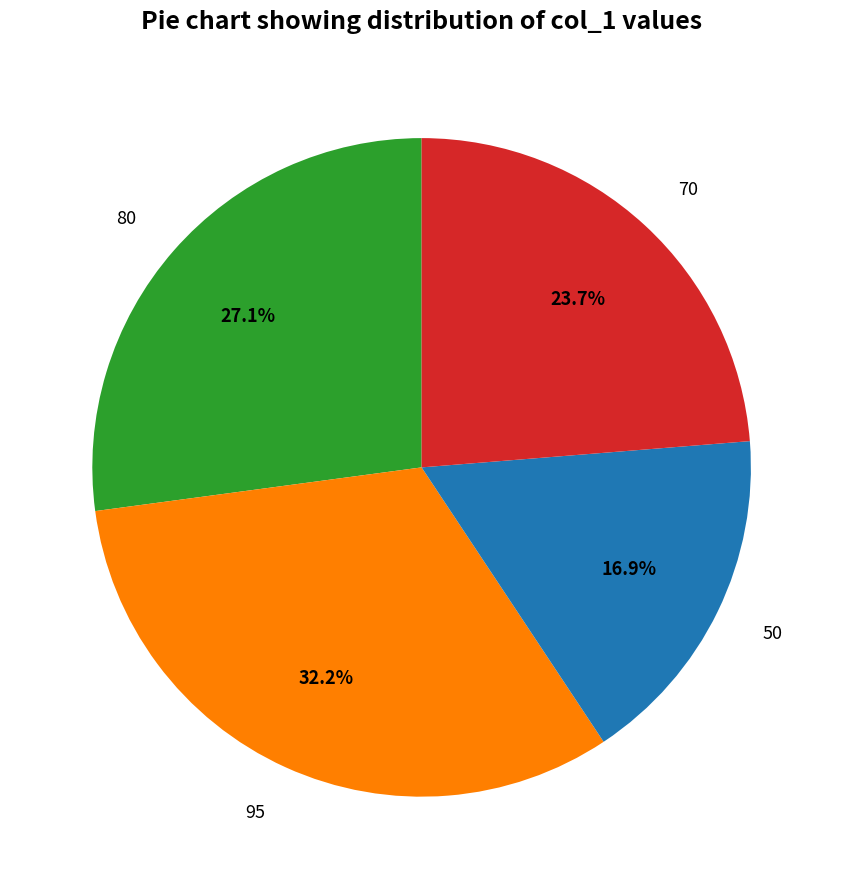

To the nearest percent, what portion does 80 represent?

27%